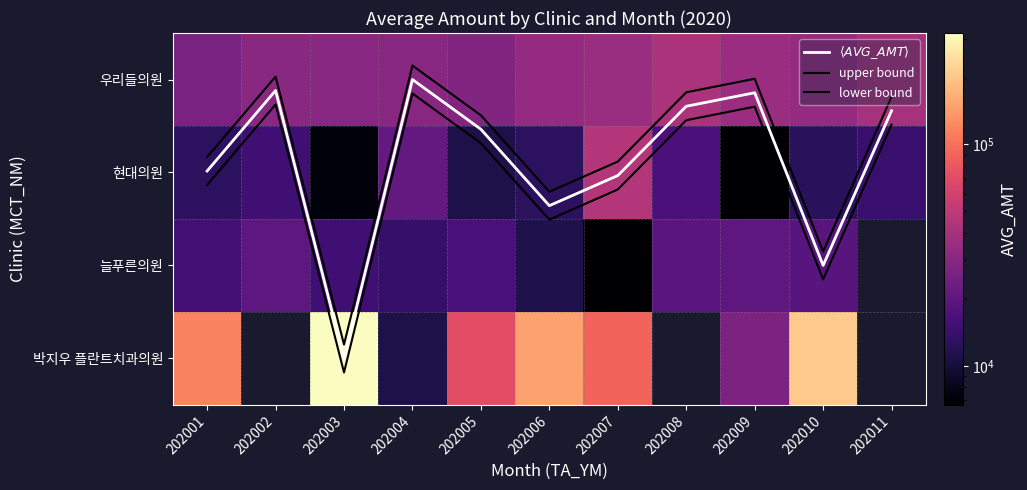

What is the total value across all series at 202001?

172401.0